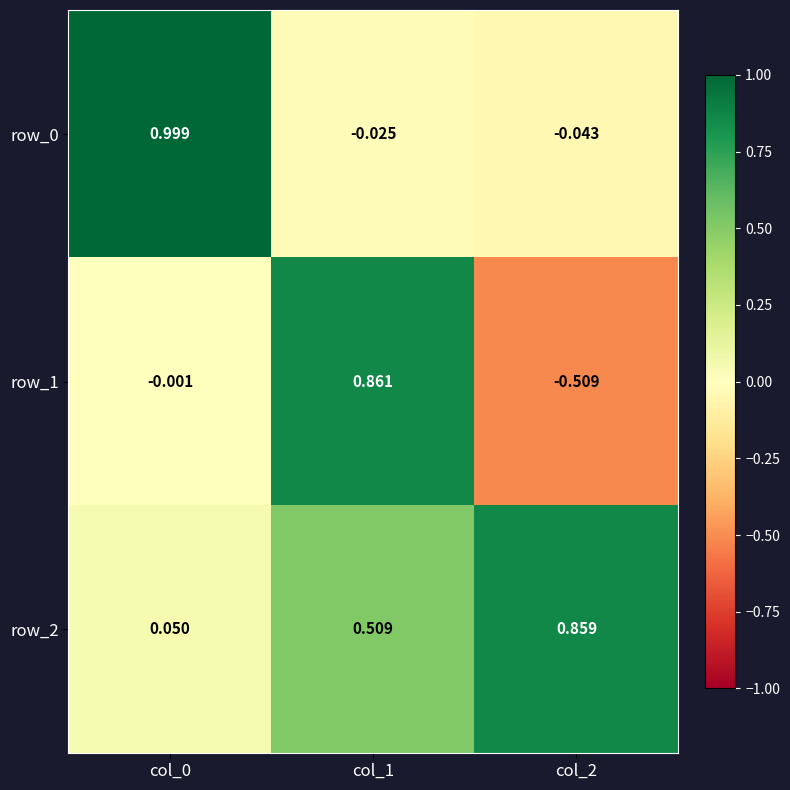

Is the value of row_2 at col_1 greater than the value of row_1 at col_0?

Yes